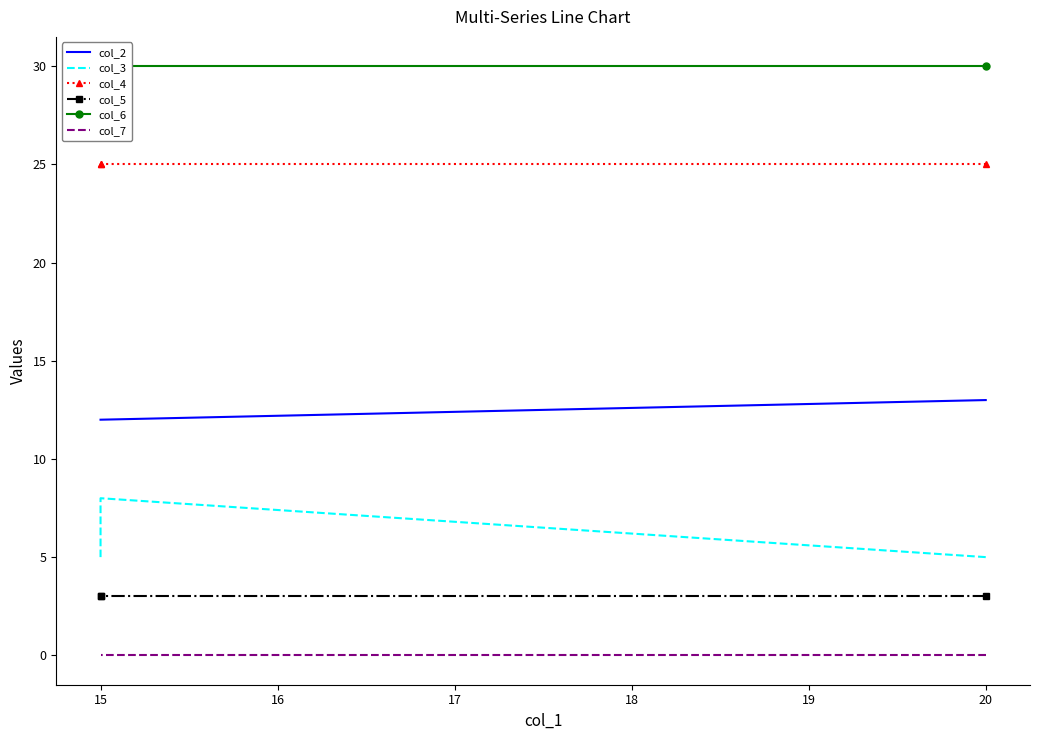

What is the value of the col_5 point at the 2nd from the left?

3.0